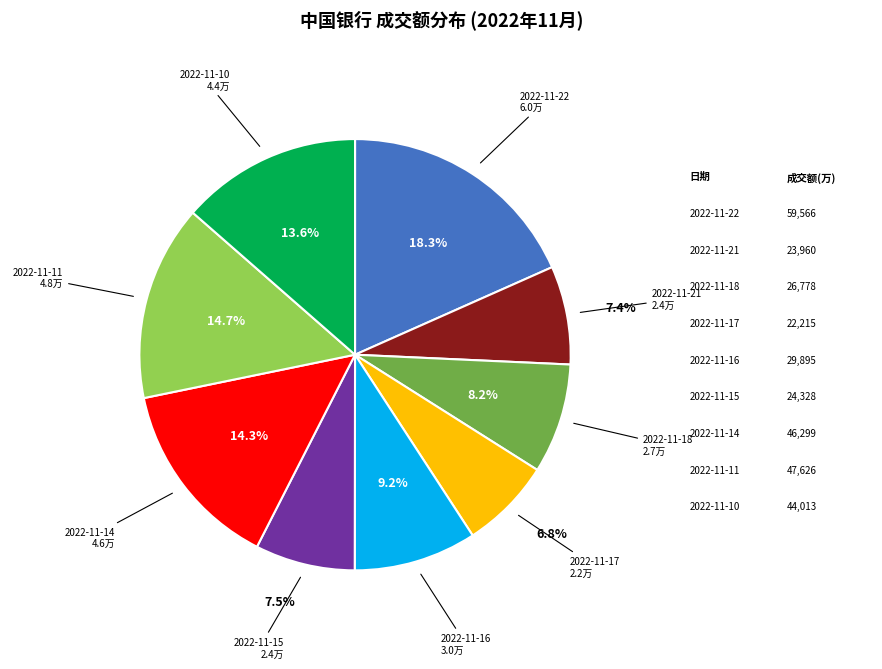

Count the number of slices in the pie.

9